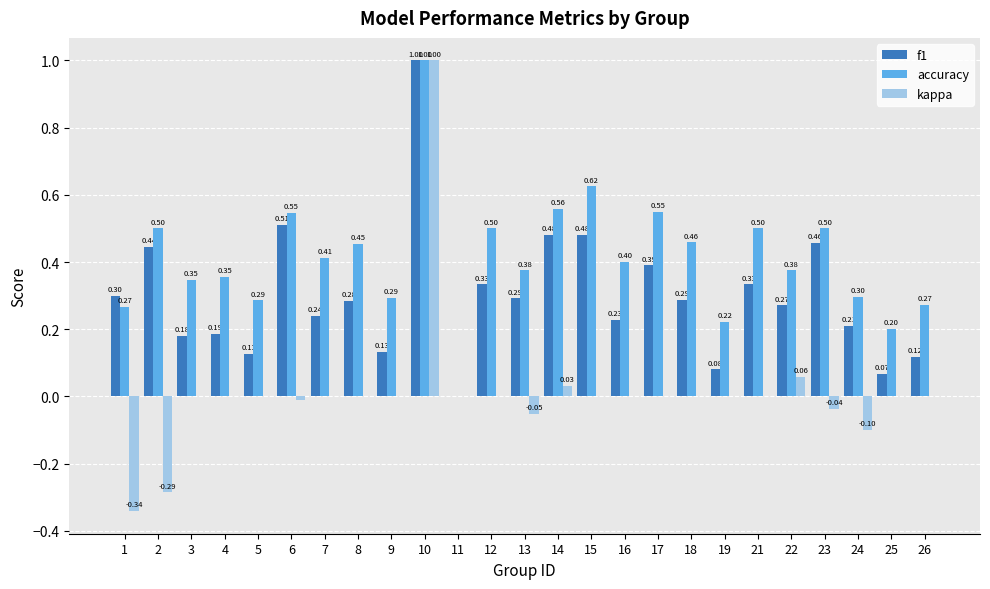

Which series has the largest total across all categories?

accuracy